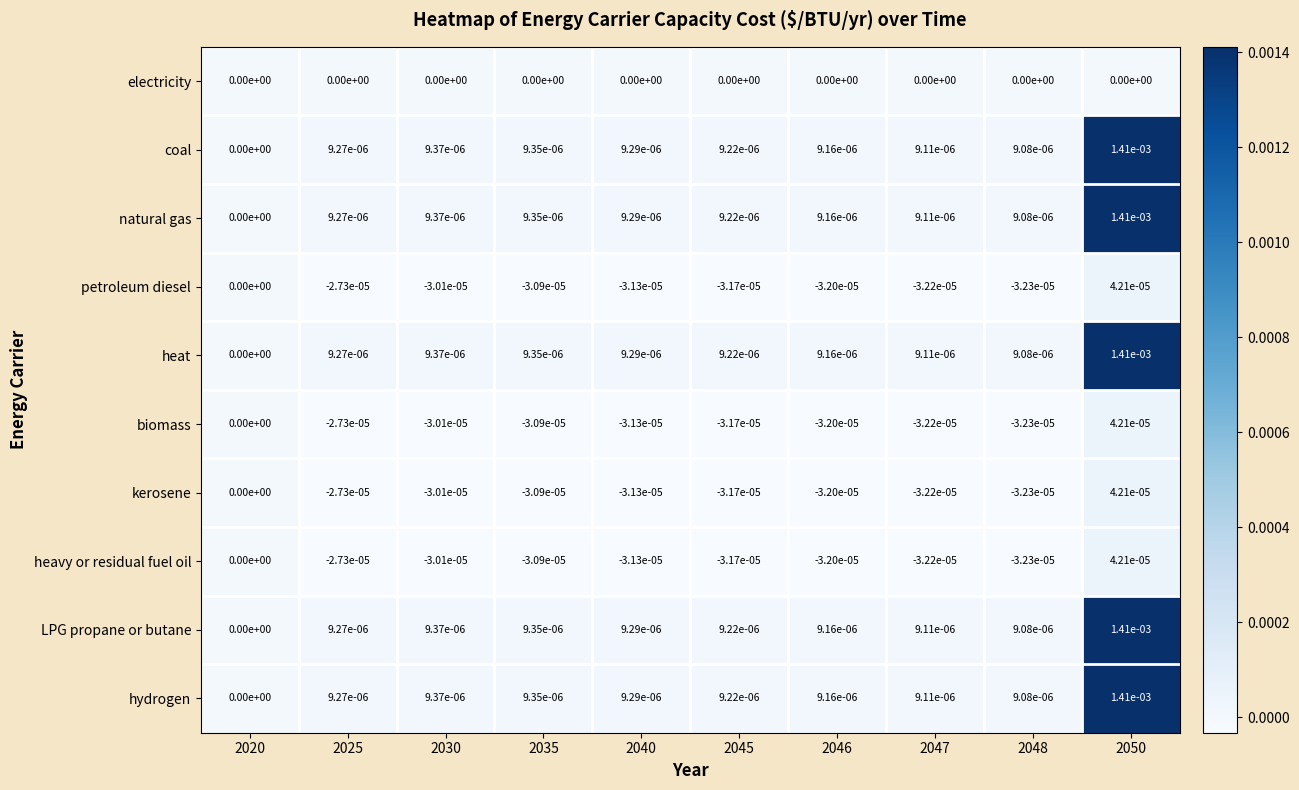

How many data points does each series have?

10